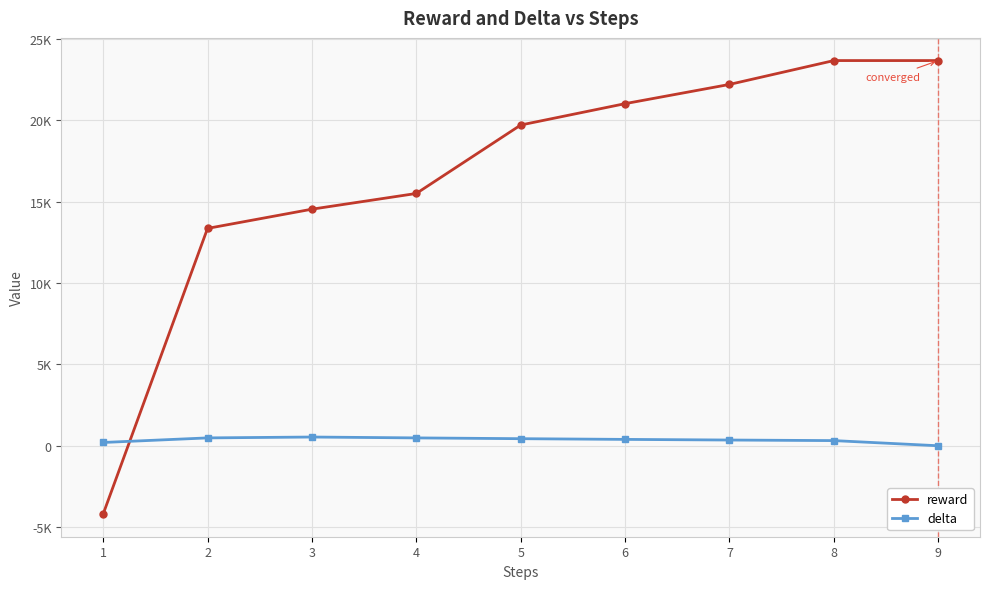

Reading left to right, list all the values displayed in this chart.

reward: 1=-4198.7	2=13364.4	3=14546.0	4=15512.2	5=19719.9	6=21033.9	7=22216.5	8=23683.5	9=23683.5
delta: 1=201.8	2=483.1	3=536.8	4=483.1	5=434.8	6=391.3	7=352.2	8=316.9	9=0.0